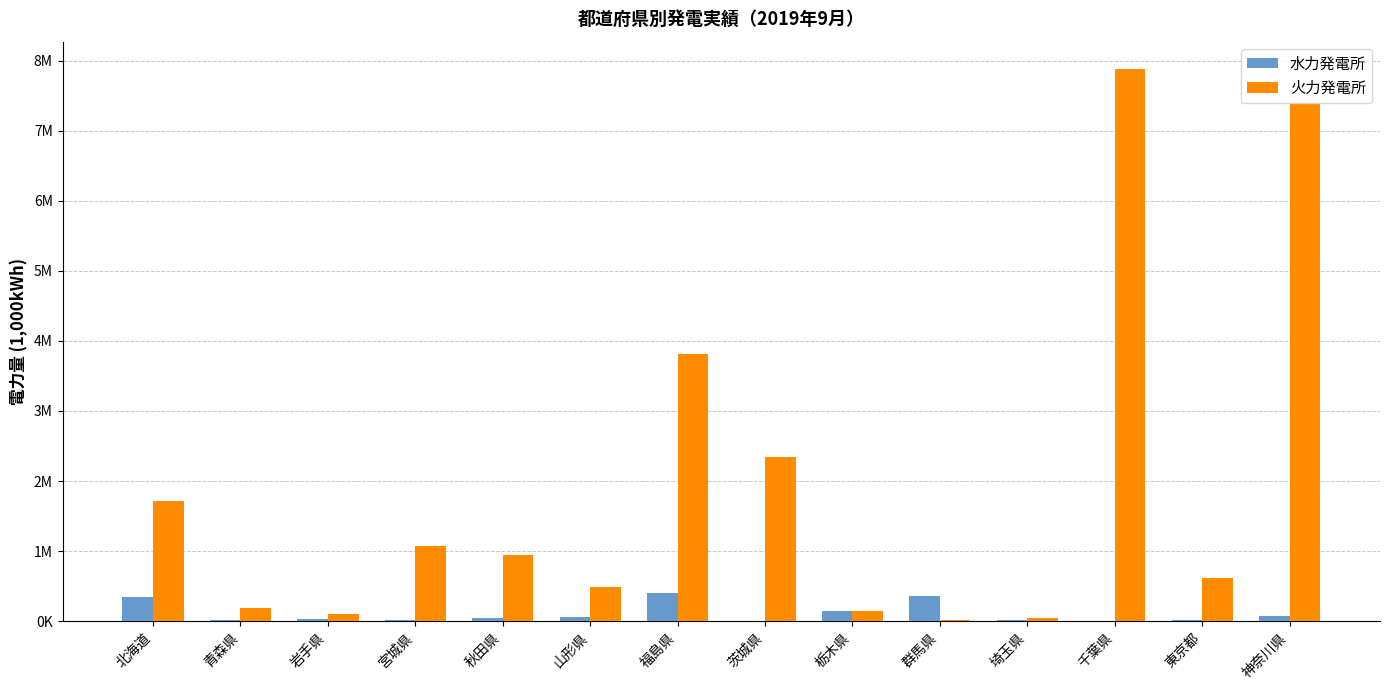

Does the chart contain stacked bars?

No